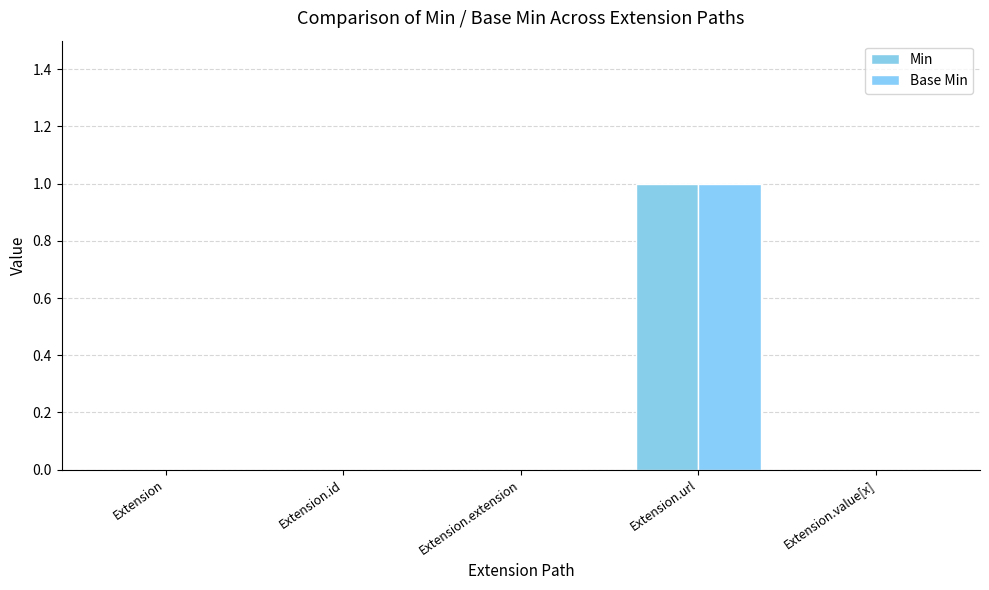

What position from the right is Extension.extension?

3